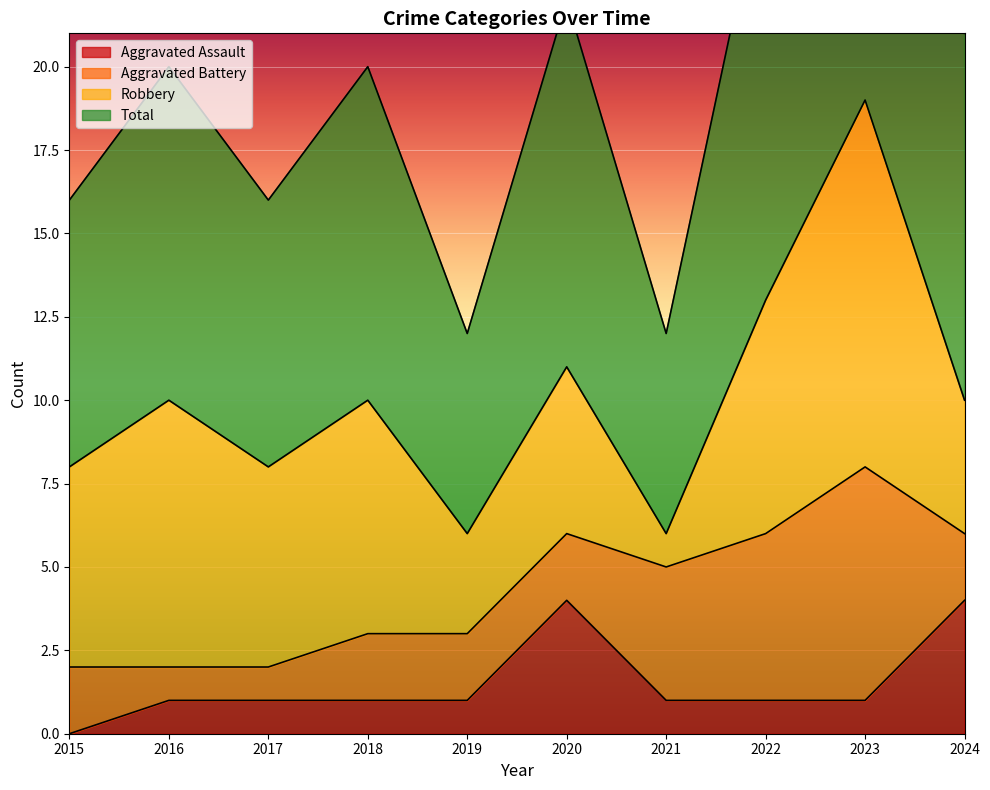

Which has a higher value, 2018 or 2016?

2018